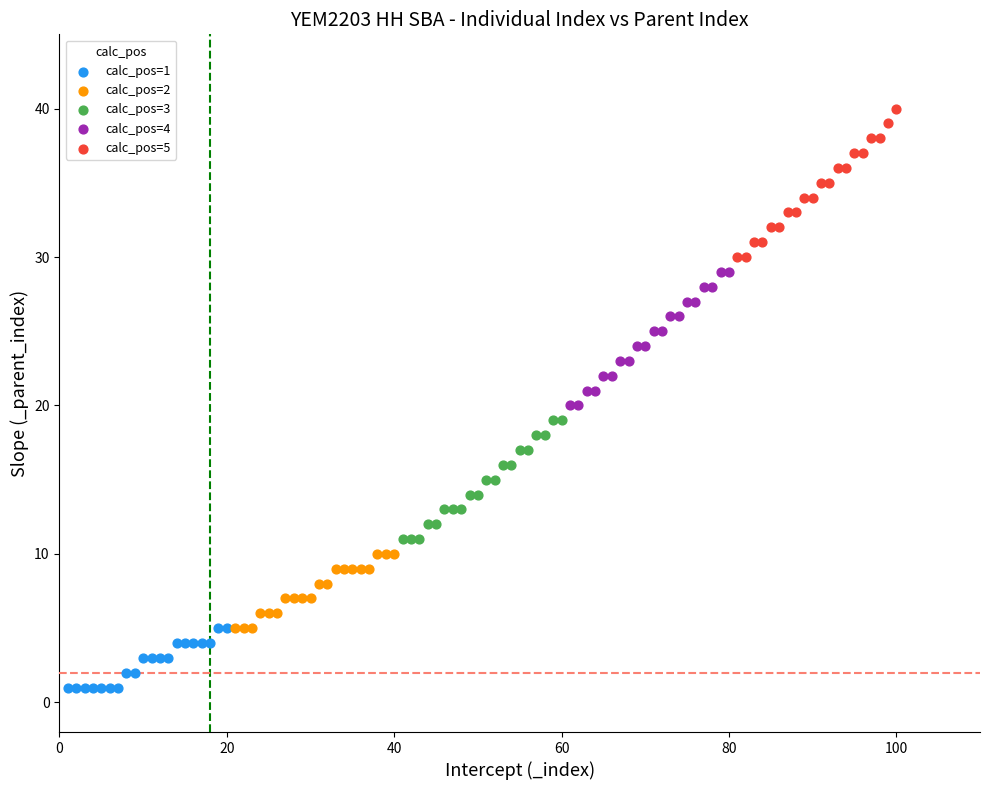

Which series contains the highest Y value?

calc_pos=5